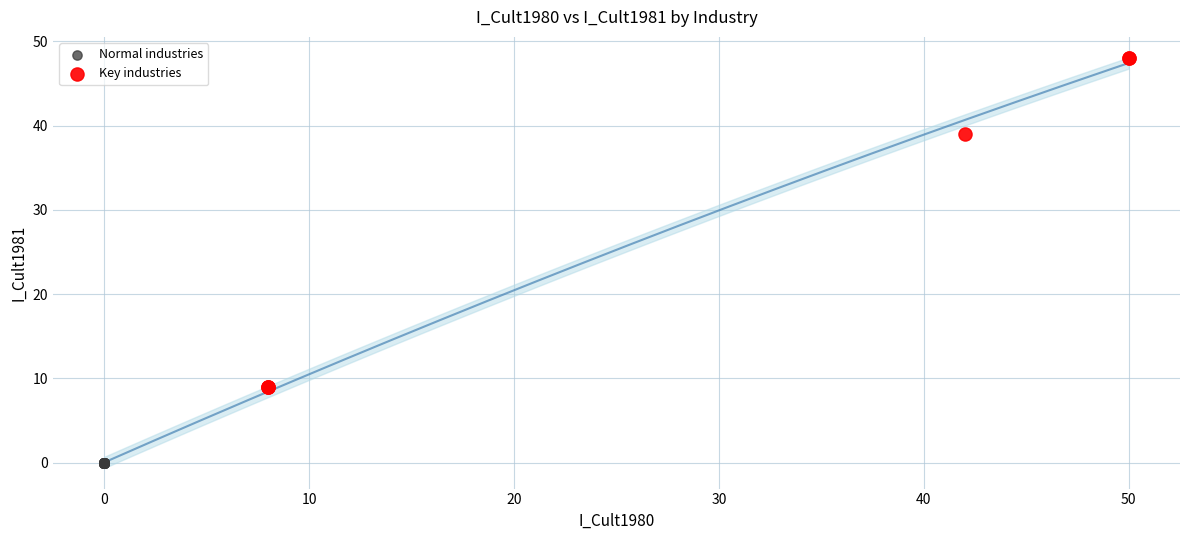

Which series contains the lowest Y value?

Normal industries